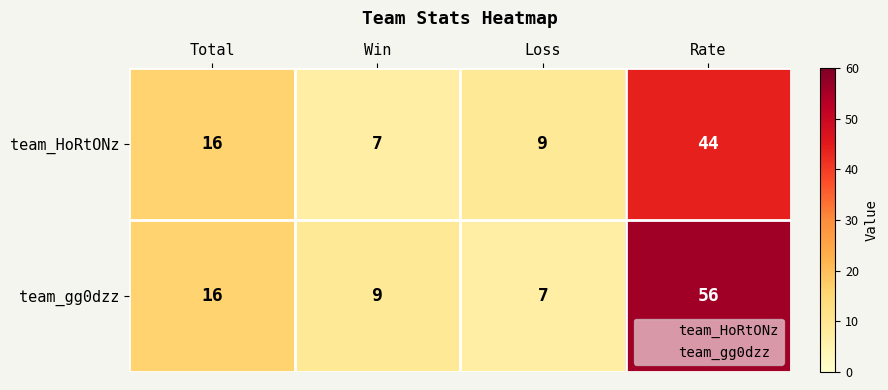

What is the spread (max minus min) of values at Loss?

2